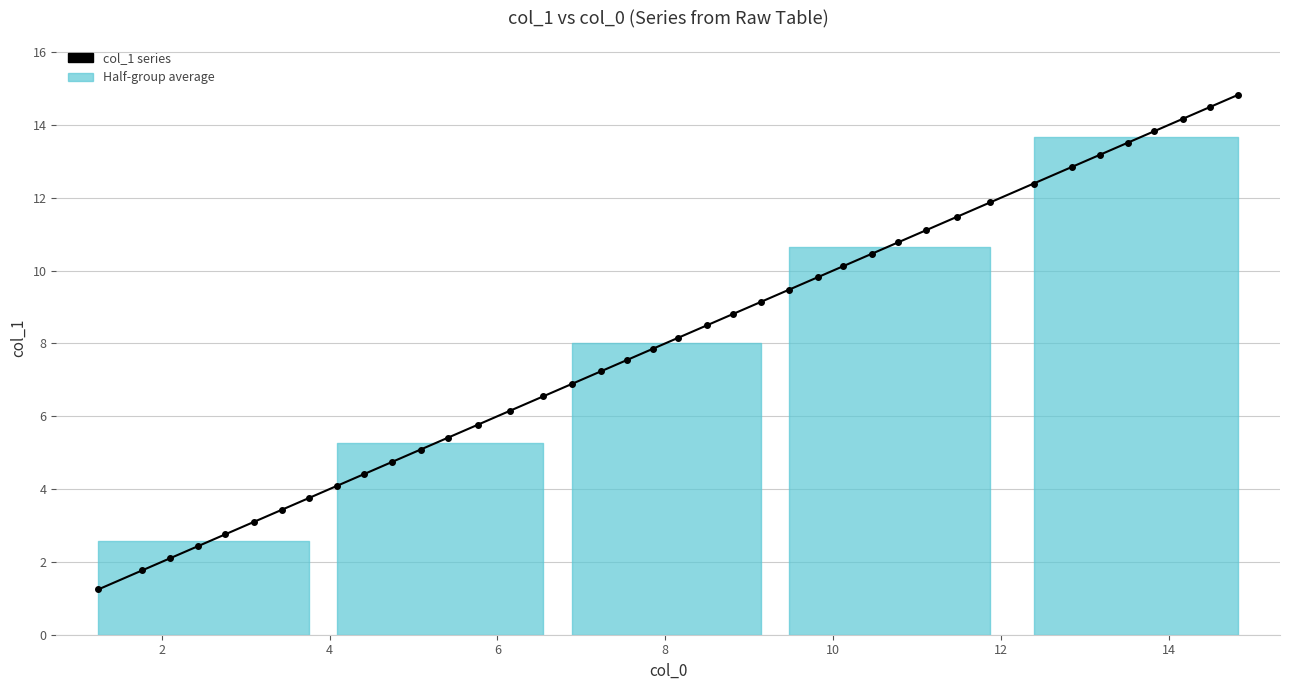

What is the difference between the maximum and minimum values?

13.6